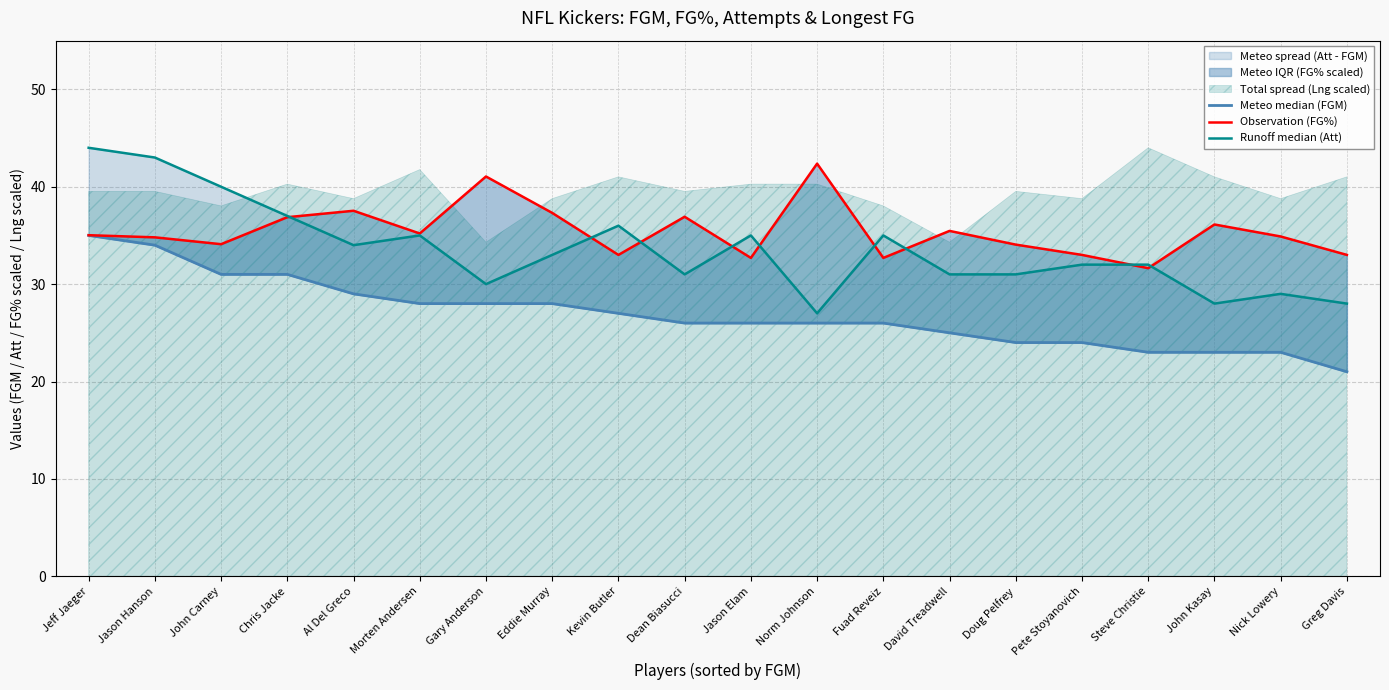

At how many categories does at least one series exceed 36?

10